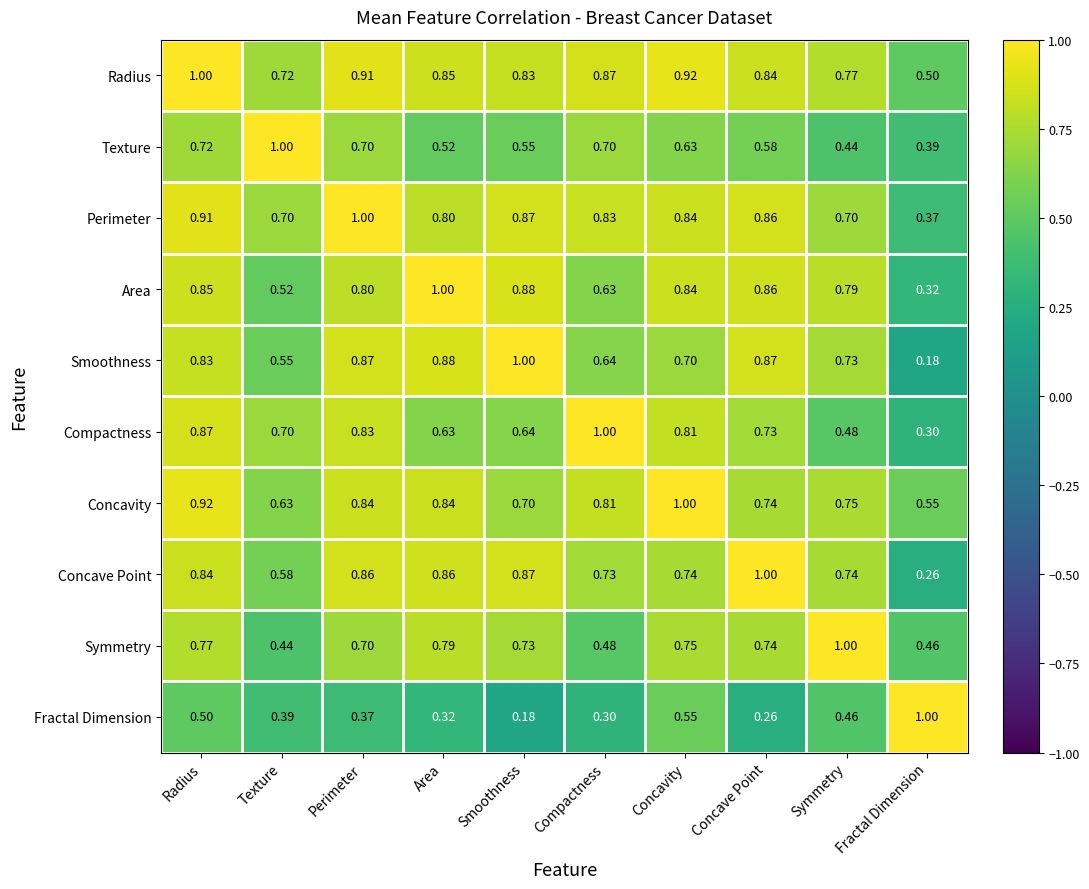

At which label is Radius closest to 0?

Fractal Dimension